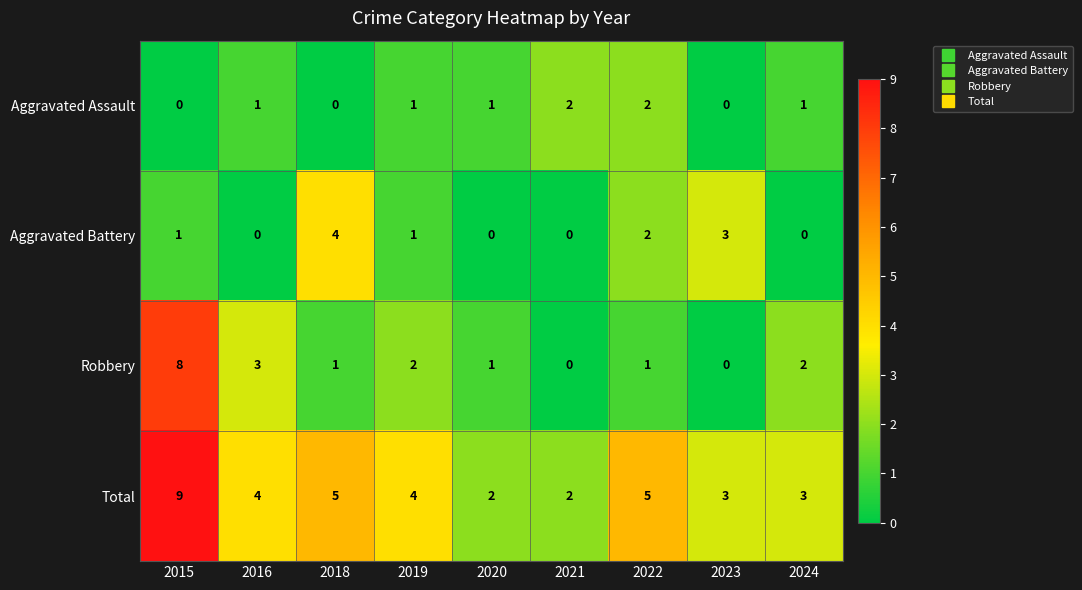

What is the sum of all Total values?

37